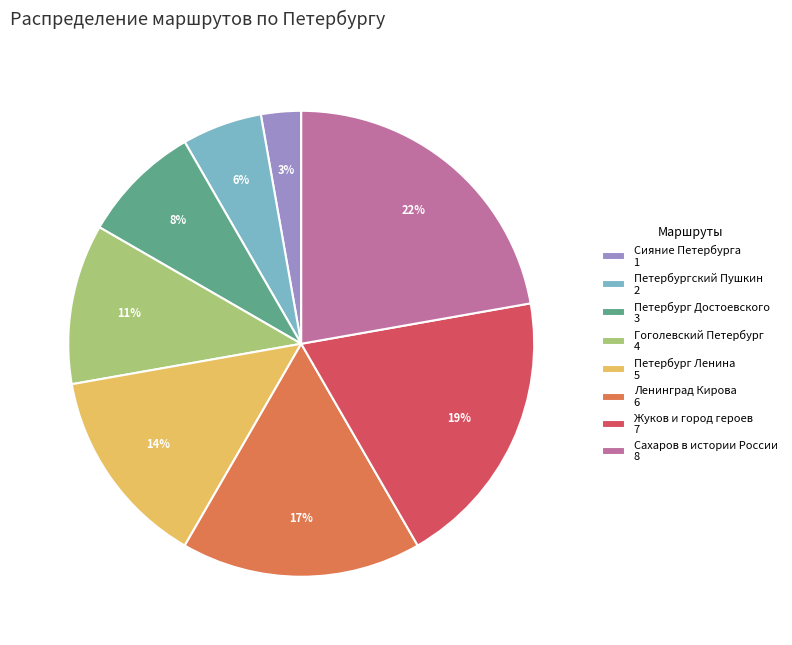

The Петербургский Пушкин slice represents 1% of the pie. True or false?

False